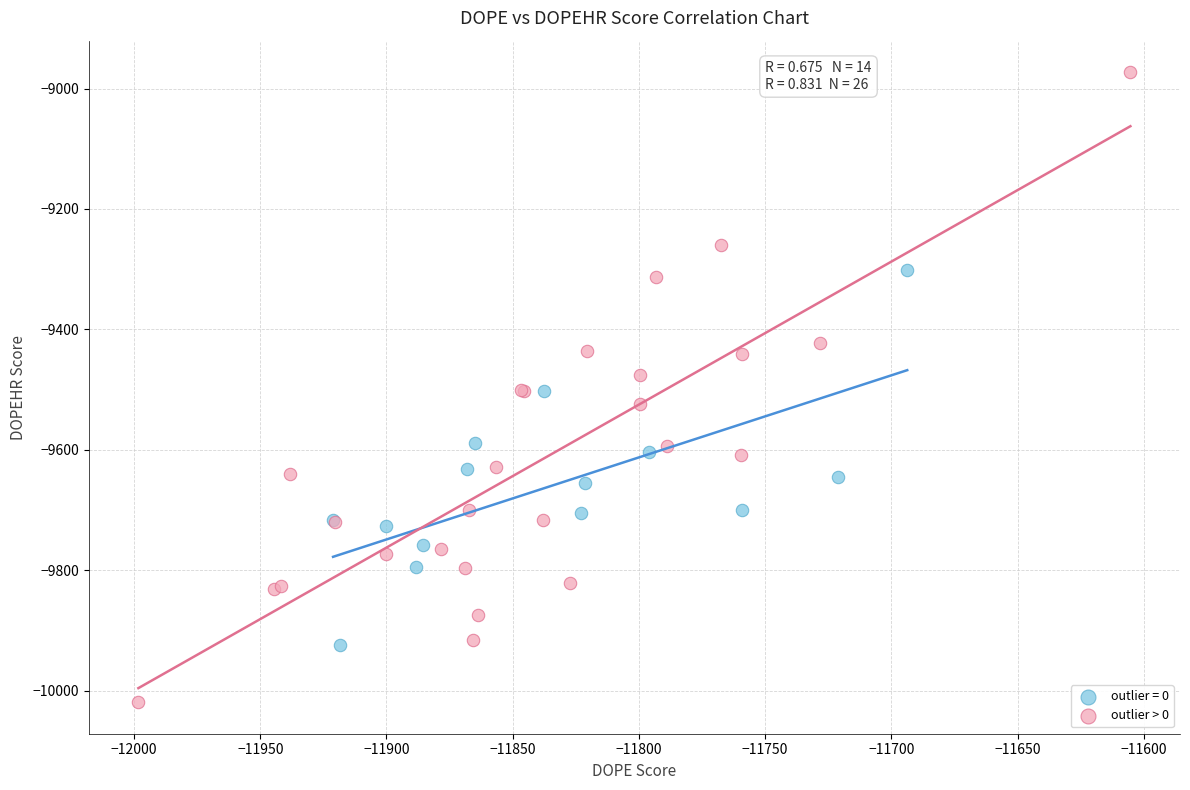

Which series reaches the maximum Y coordinate?

outlier > 0